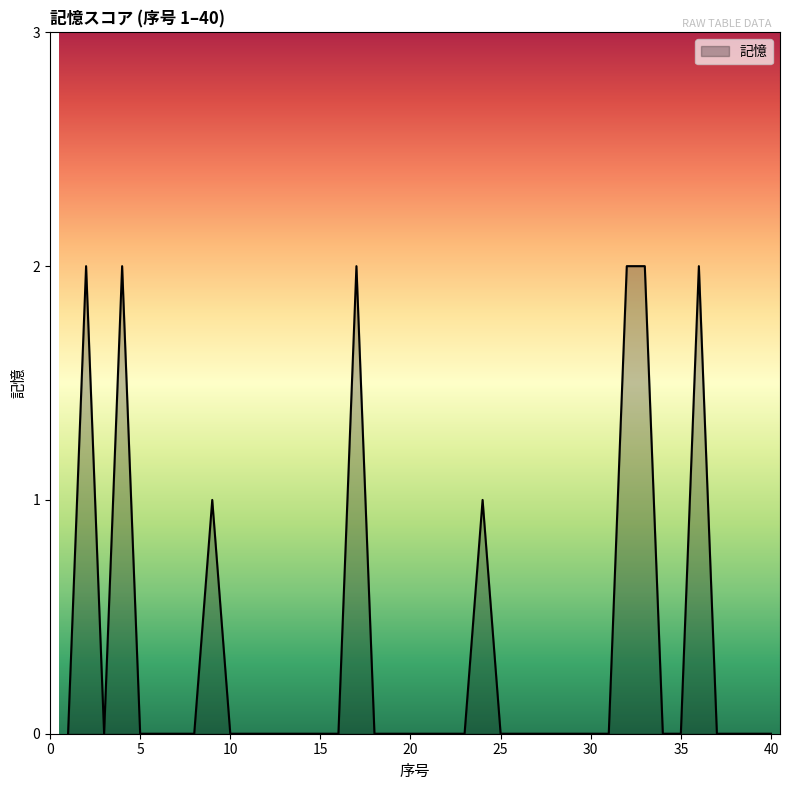

Does the chart display data point markers on the line(s)?

No